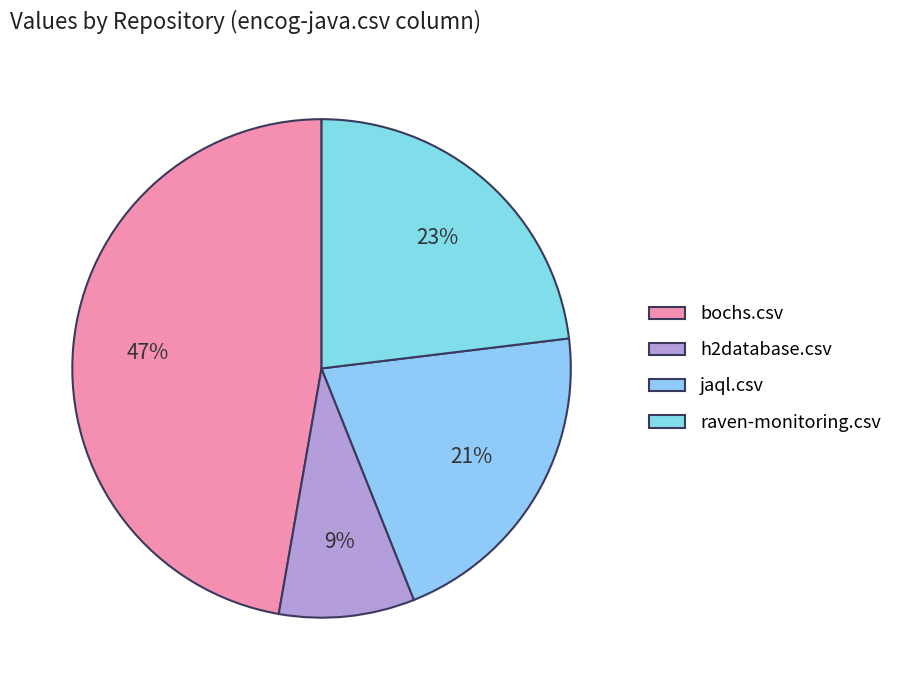

Rank the categories by value from highest to lowest.

bochs.csv, raven-monitoring.csv, jaql.csv, h2database.csv